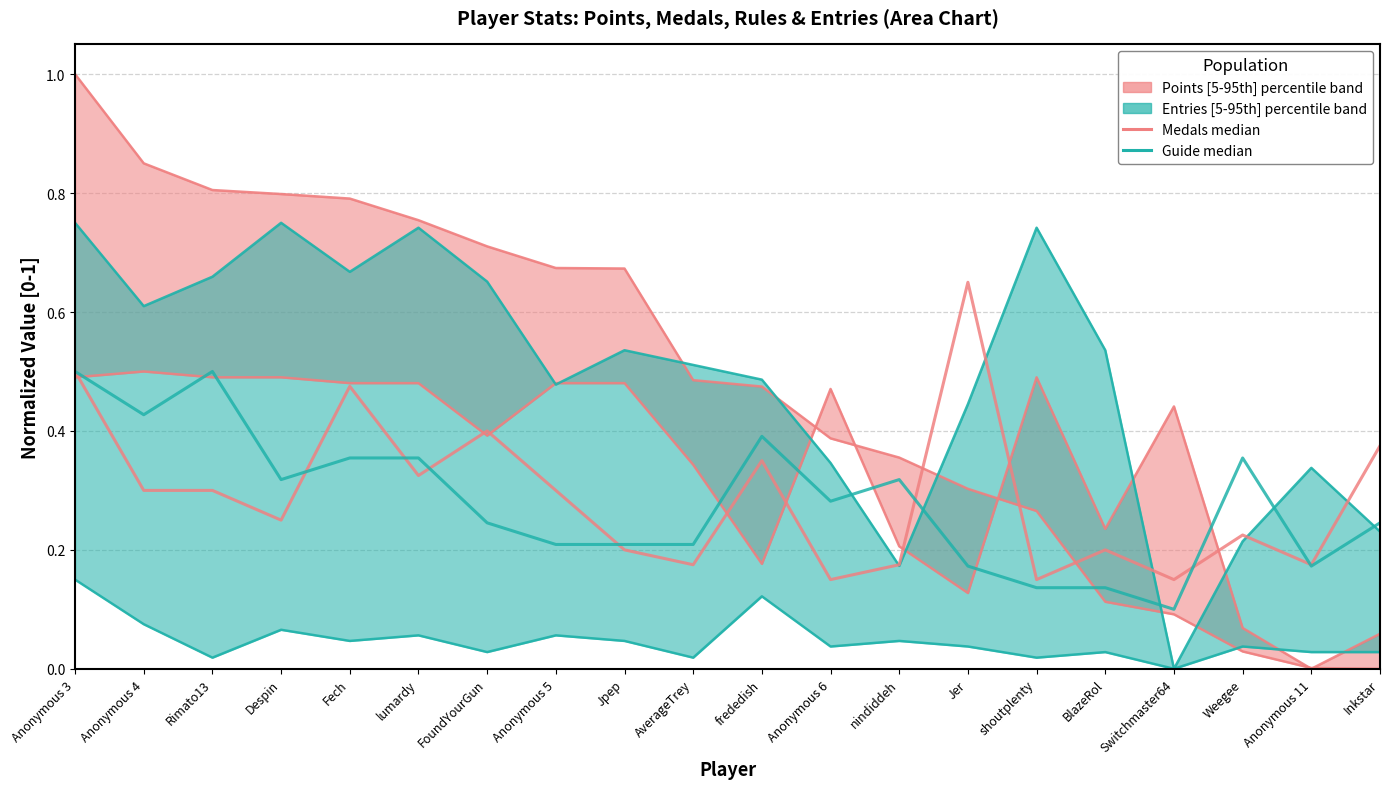

Which series has the widest spread of values?

Medals median